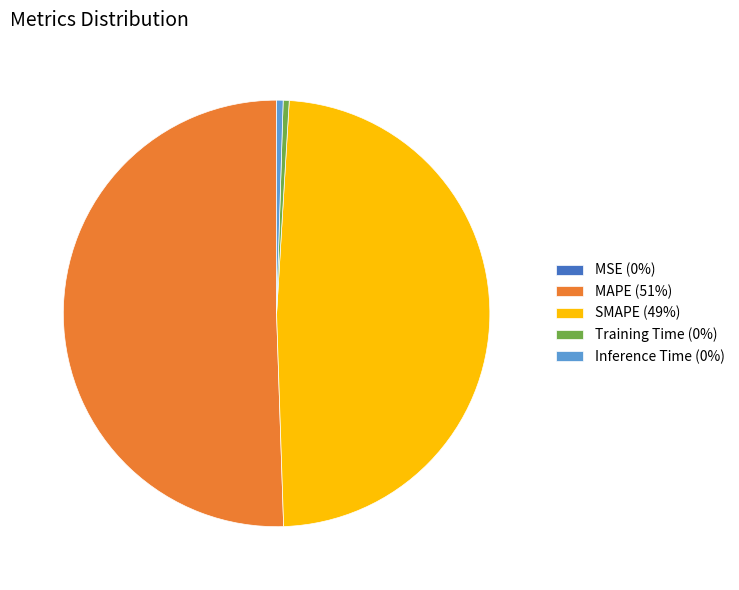

The Inference Time slice represents 0% of the pie. True or false?

True